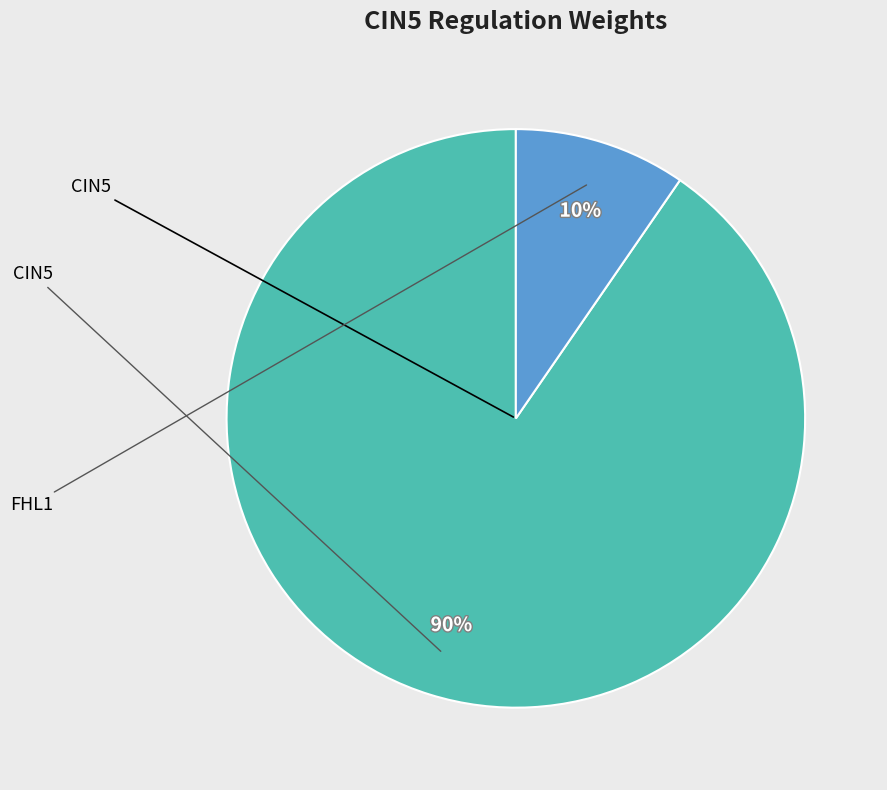

Is there any slice that represents more than half of the pie?

Yes